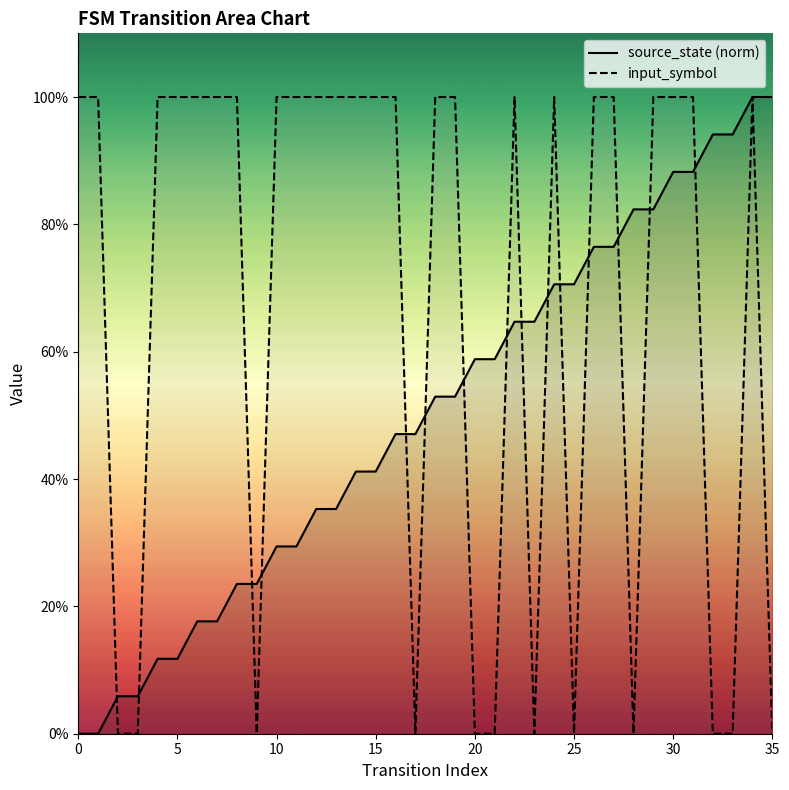

How many categories are shown in the chart?

36